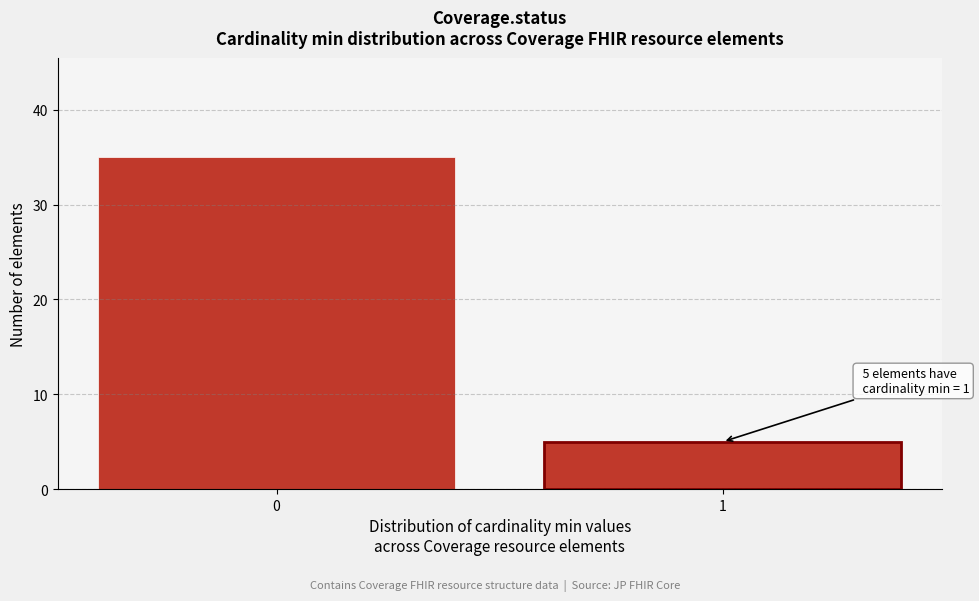

Reading right to left, what are all the values shown in this chart?

1=5	0=35